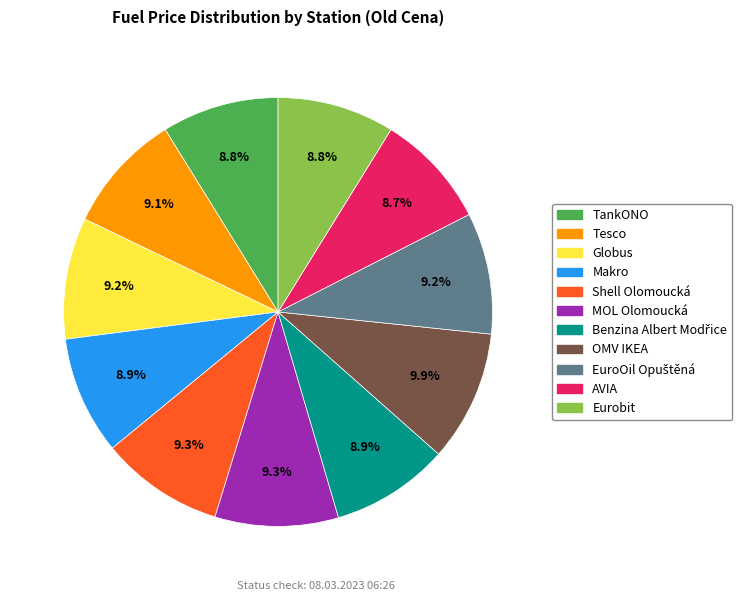

The OMV IKEA slice represents 10% of the pie. True or false?

True